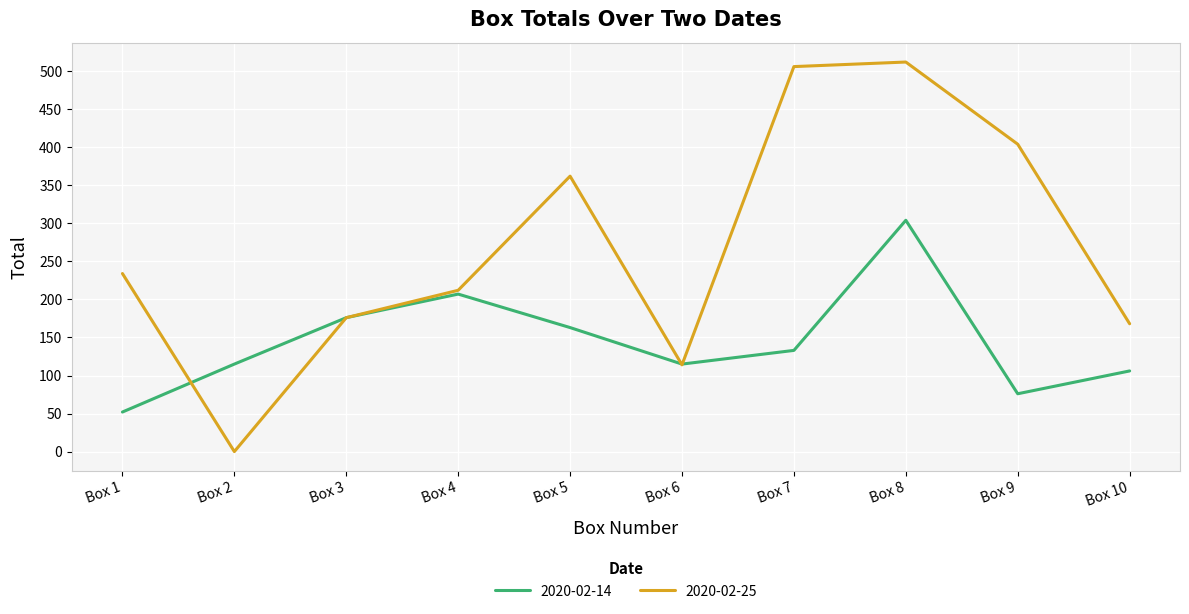

At which category does 2020-02-25 reach its first local peak?

Box 5